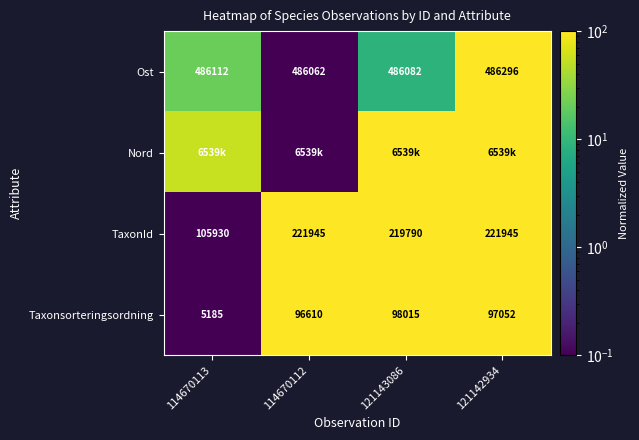

Is the value of Taxonsorteringsordning at 114670112 greater than the value of TaxonId at 121142934?

No